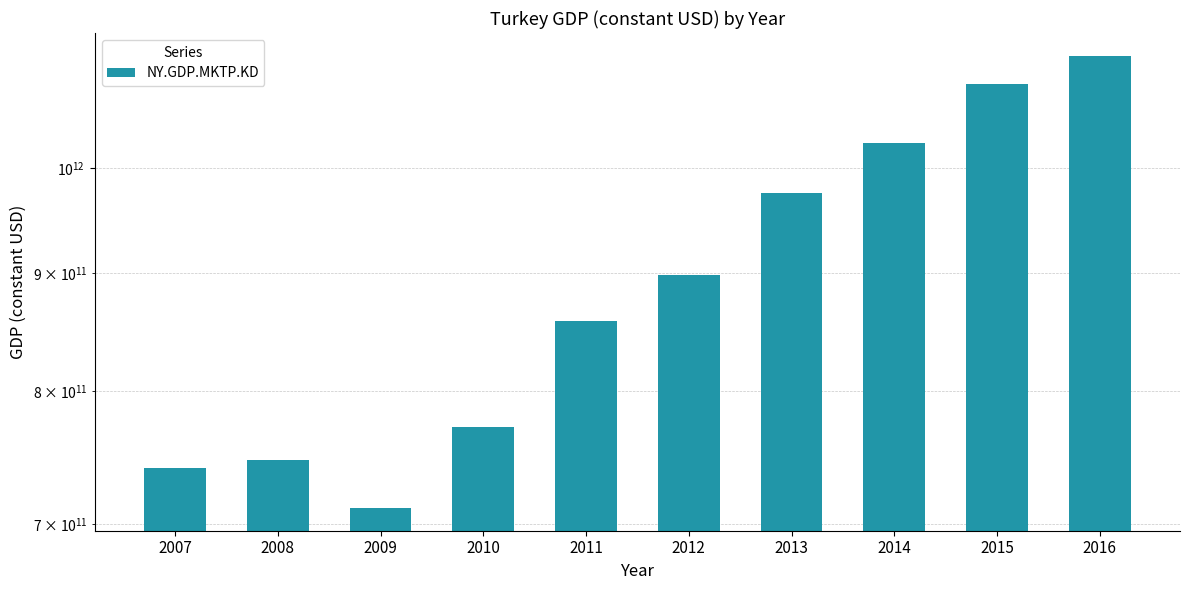

What is the sum of all values?

8933611662948.3